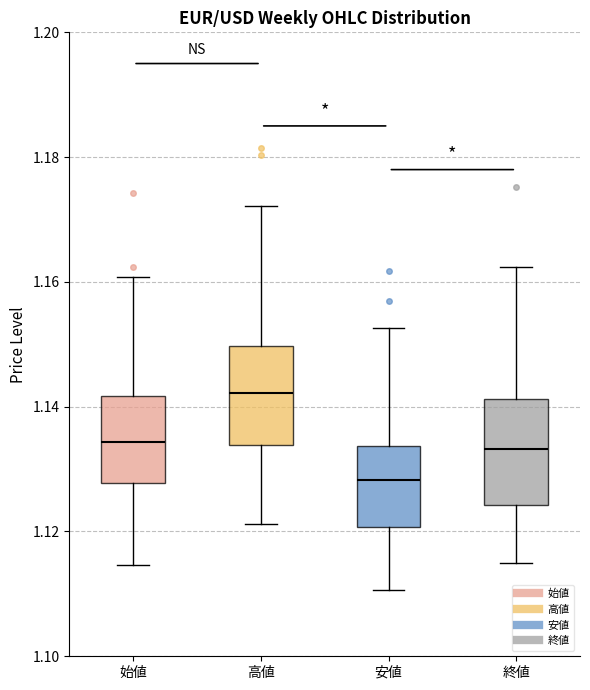

Reading left to right, read every box against the y-axis: the position of its median line, the range the box covers, and the ends of its whiskers. The values are not printed on the chart, so give them approximately, as read against the axis.

始値: median 1.134, box 1.128 to 1.142, whiskers 1.114 to 1.160
高値: median 1.142, box 1.134 to 1.150, whiskers 1.122 to 1.172
安値: median 1.128, box 1.120 to 1.134, whiskers 1.110 to 1.152
終値: median 1.134, box 1.124 to 1.142, whiskers 1.114 to 1.162